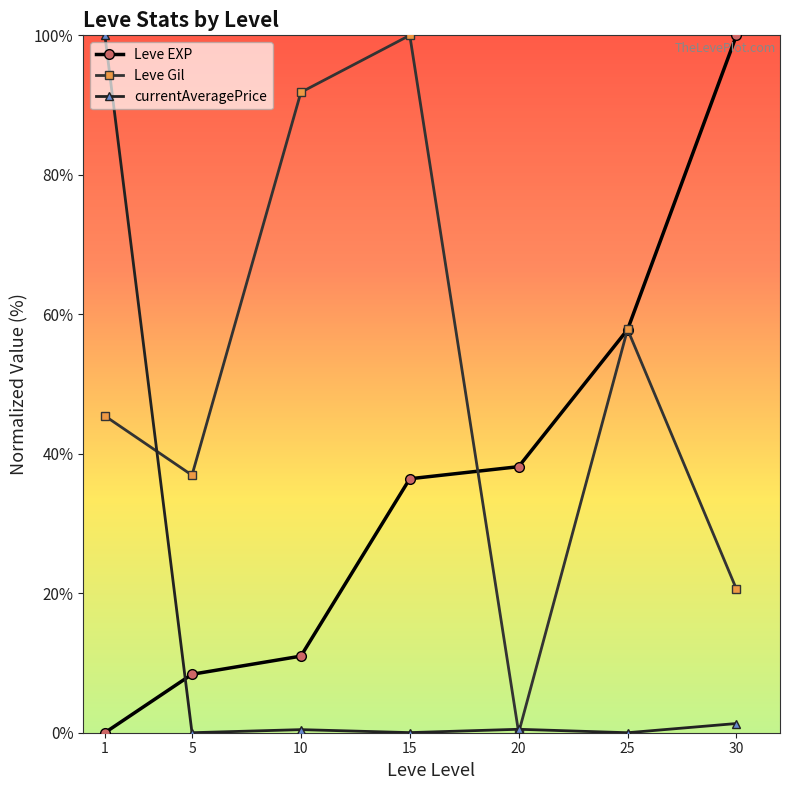

Which series ends up on top after the final intersection of Leve EXP and Leve Gil?

Leve EXP